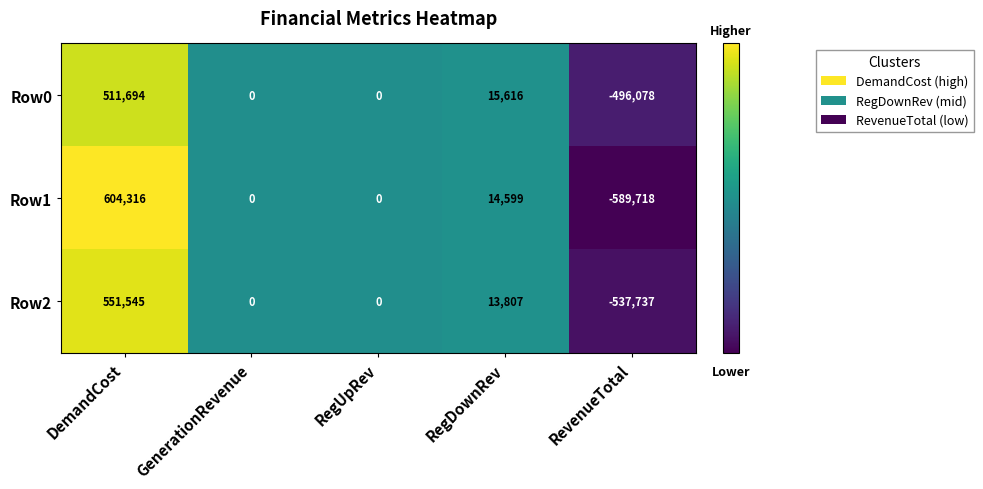

What is the greatest value displayed?

604316